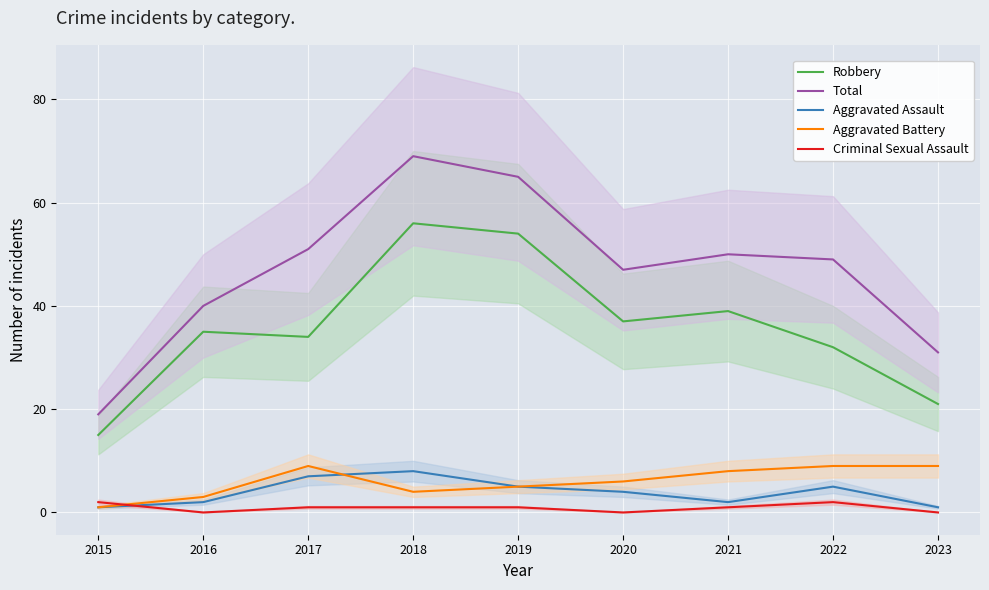

What are all the series names shown in the legend?

Robbery, Total, Aggravated Assault, Aggravated Battery, Criminal Sexual Assault